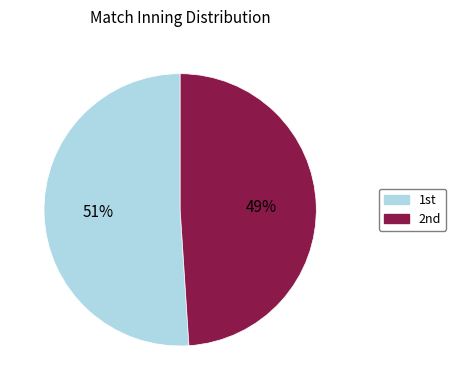

Count the number of slices in the pie.

2